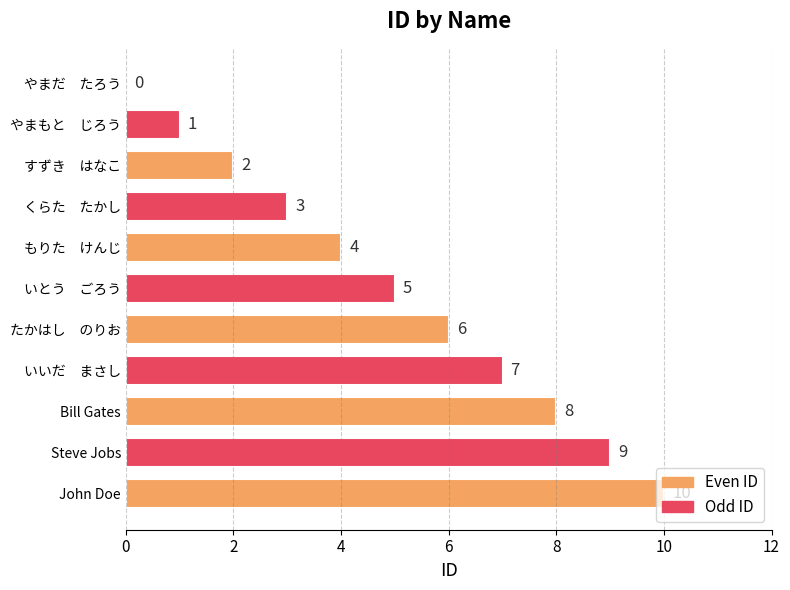

How many values are above zero?

10